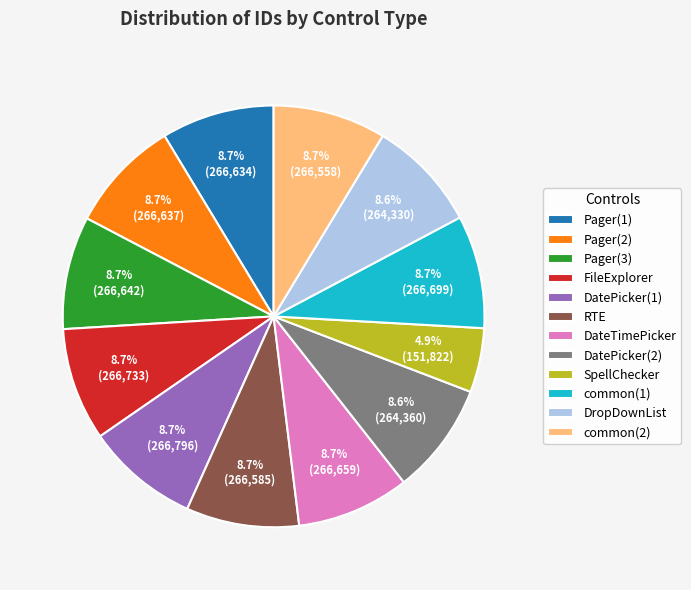

To the nearest percent, what percentage of the pie is FileExplorer?

9%